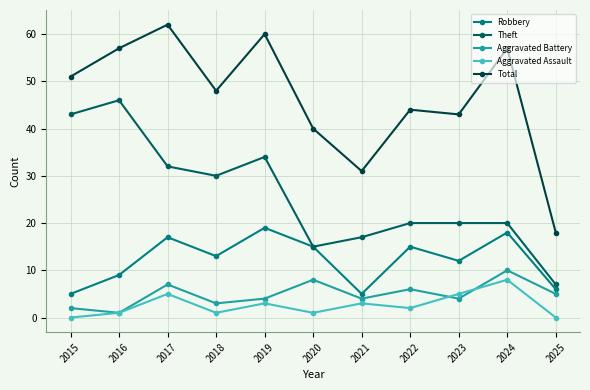

Between 2015 and 2025, which series saw the biggest shift?

Theft